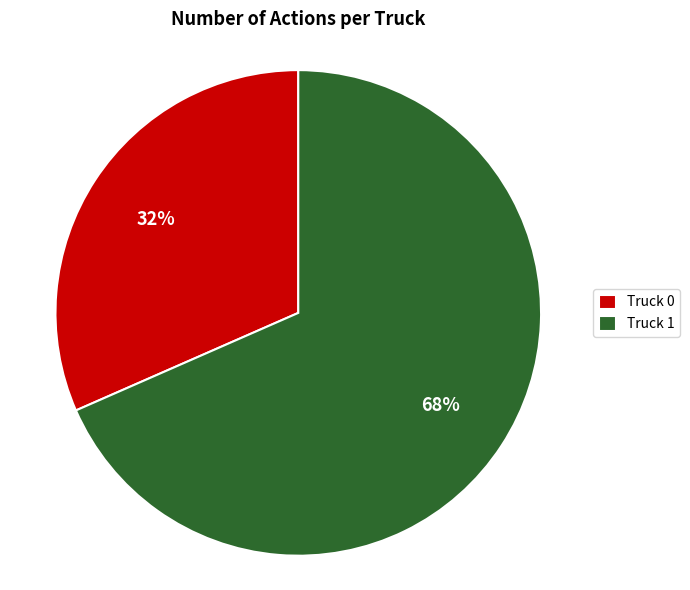

Is it true that Truck 0 is 32% of the pie?

True